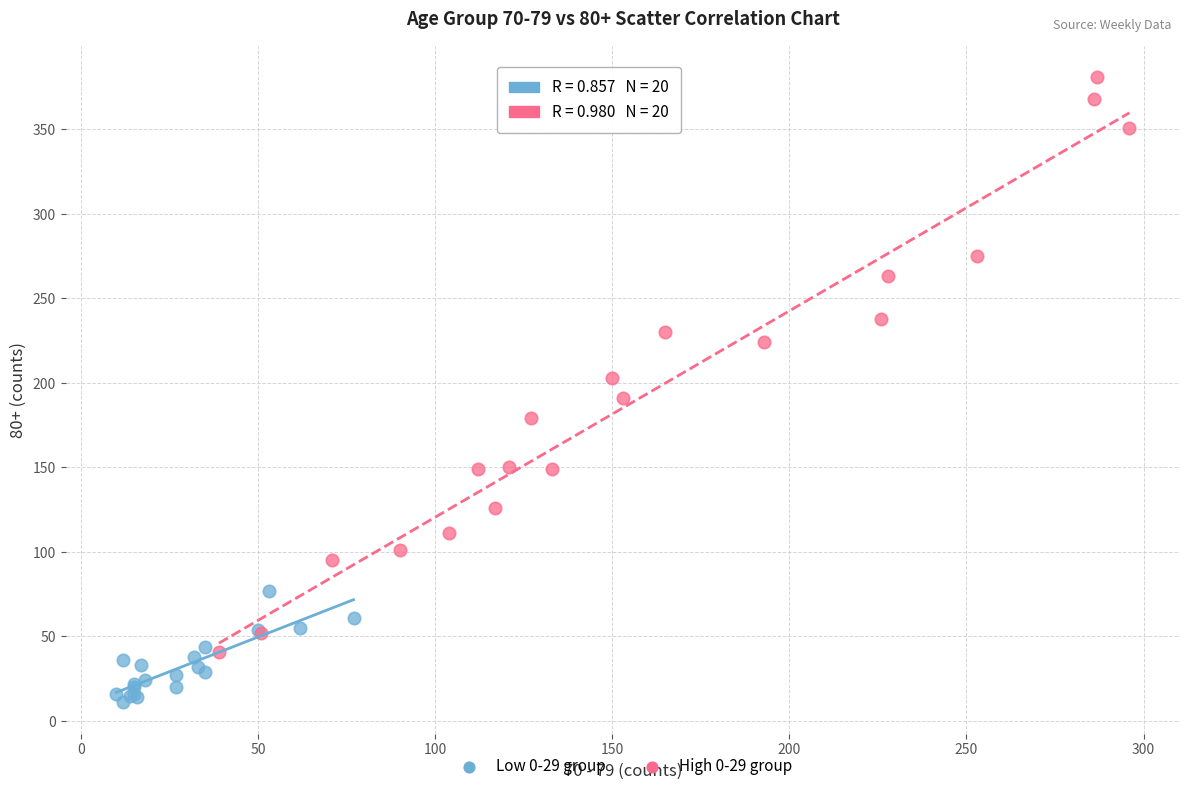

Which series reaches the maximum Y coordinate?

High 0-29 group